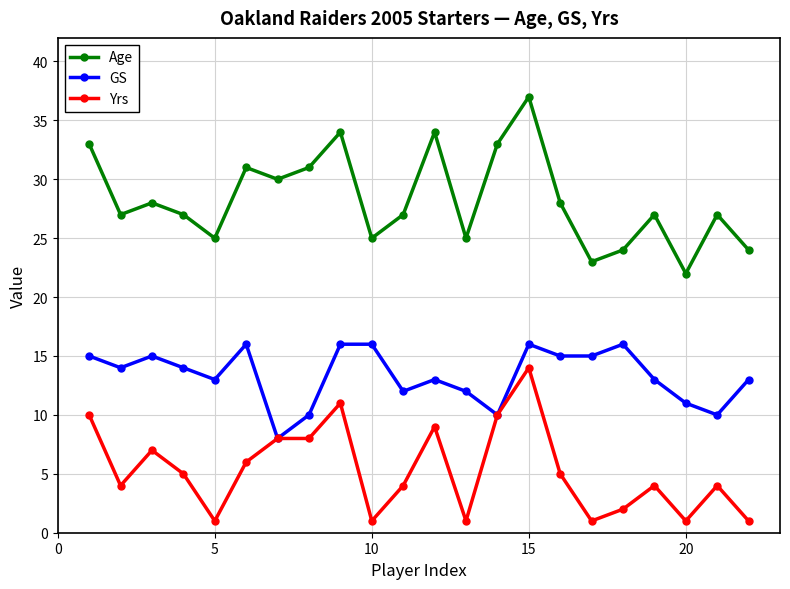

Rank the series by their maximum value, from lowest to highest.

Yrs, GS, Age